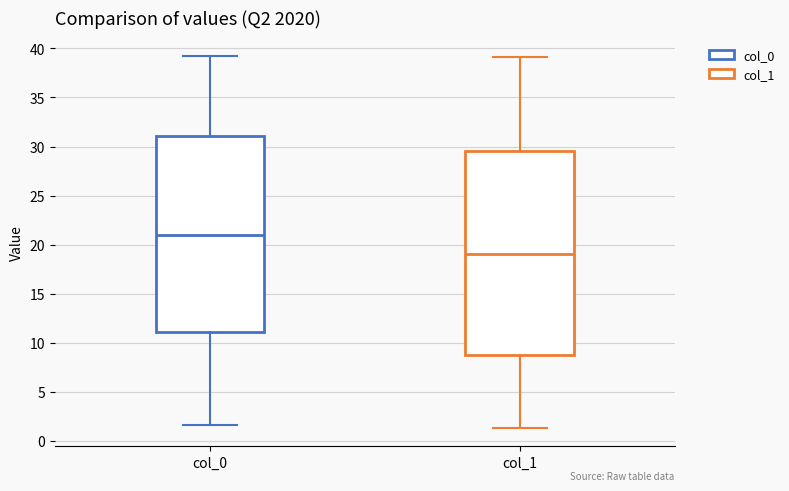

Which box has the lowest median line?

col_1